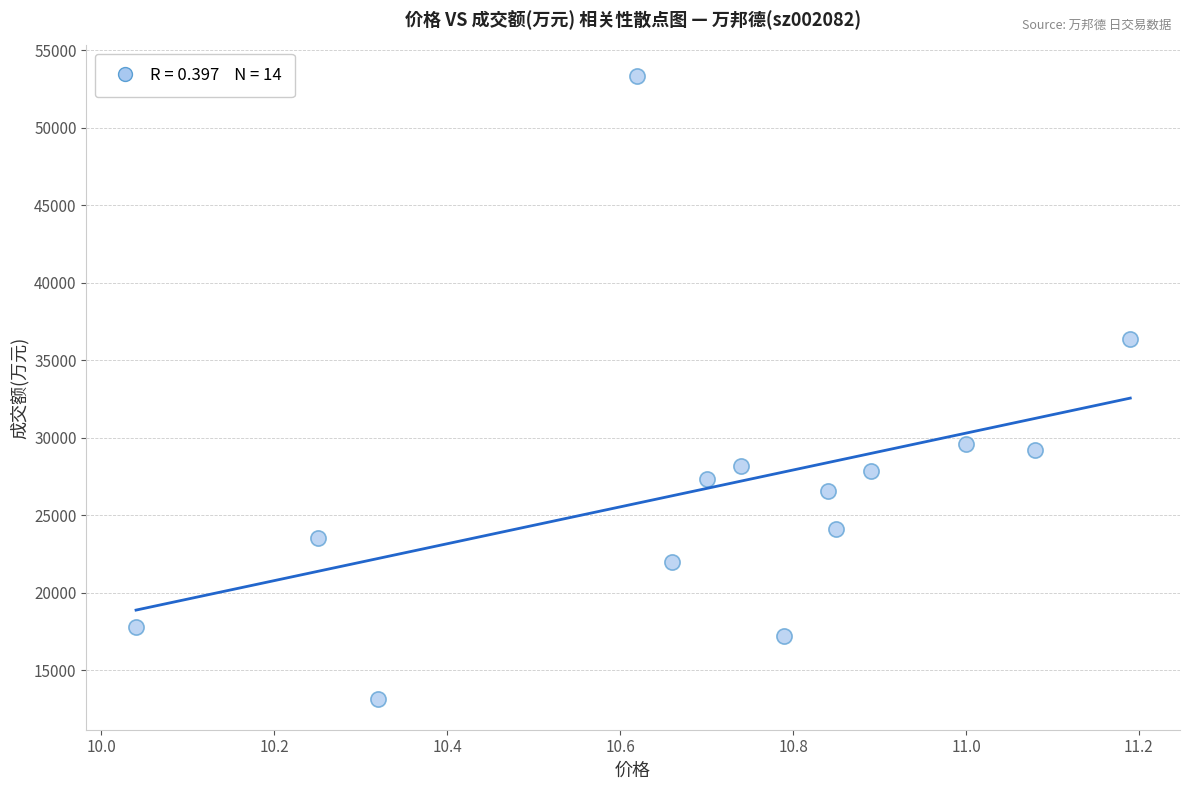

What is the range of Y values (max minus min)?

40123